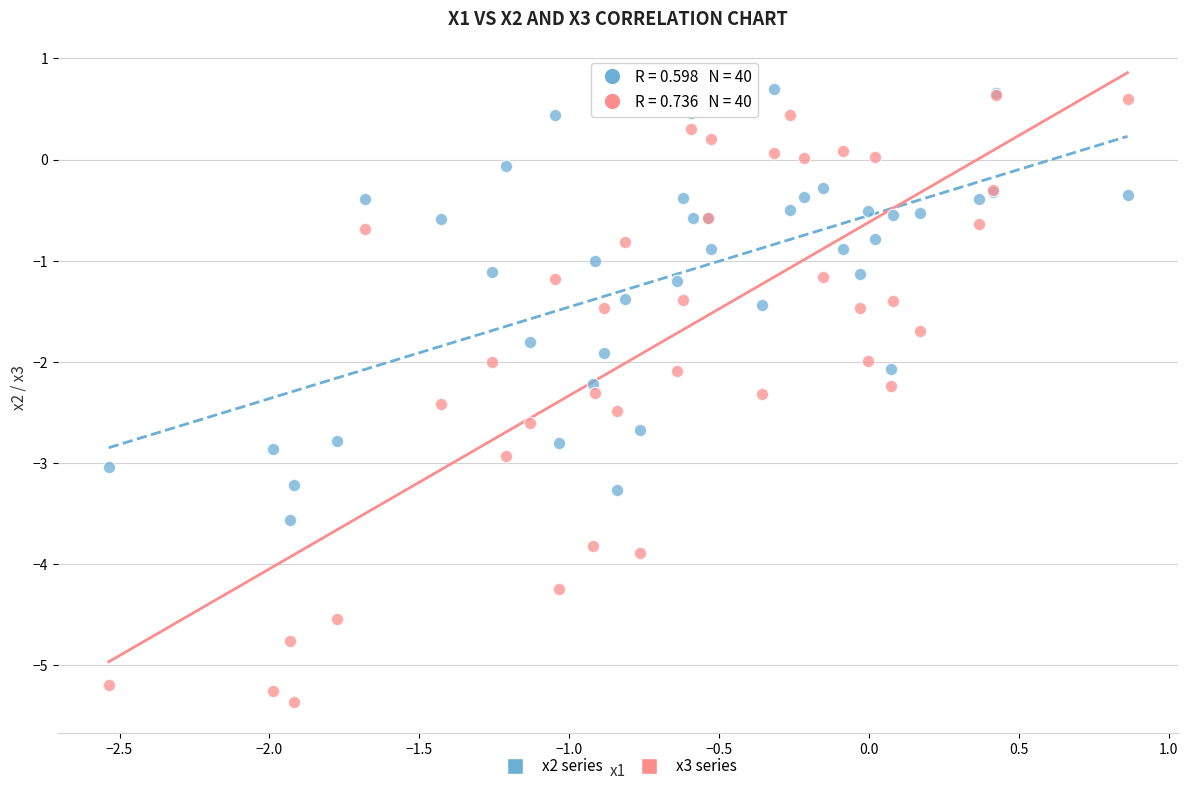

Which series reaches the minimum Y coordinate?

x3 series